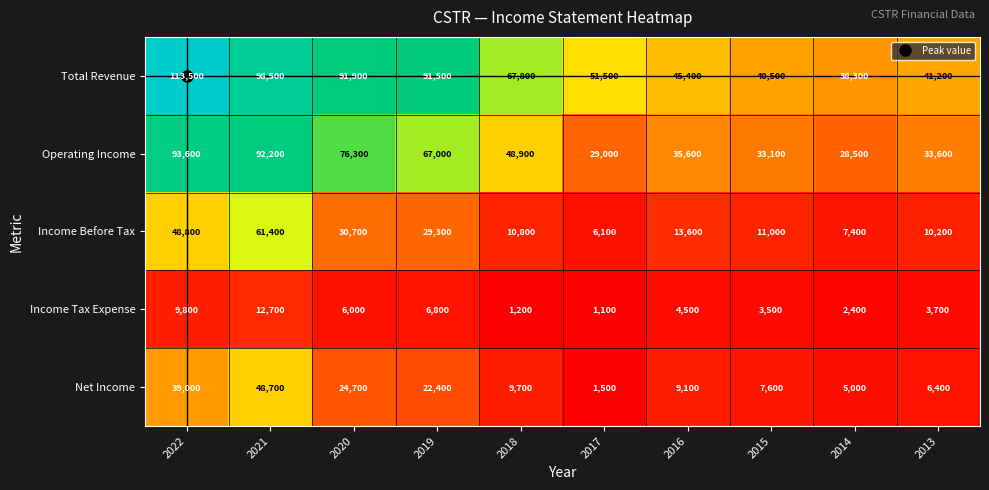

Which label corresponds to the largest value in the chart?

2022